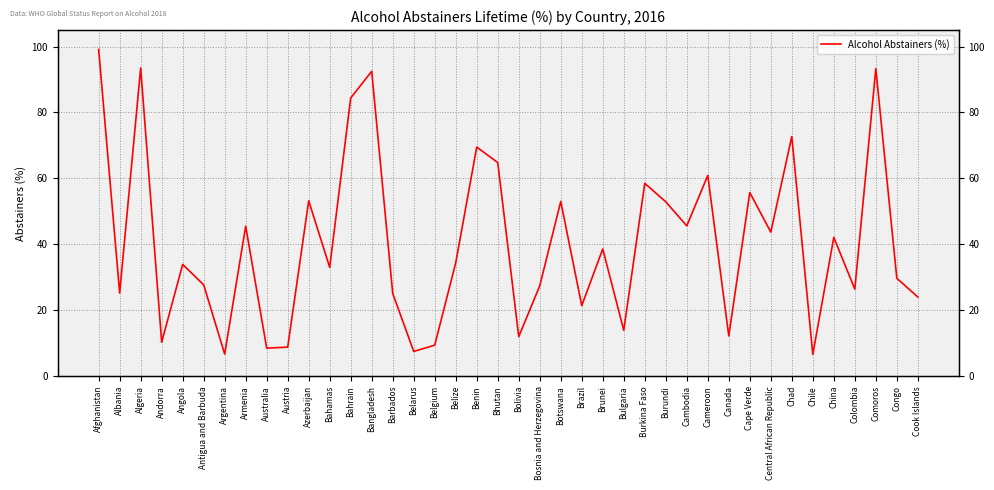

What is the difference between the second highest and second lowest values?

86.8